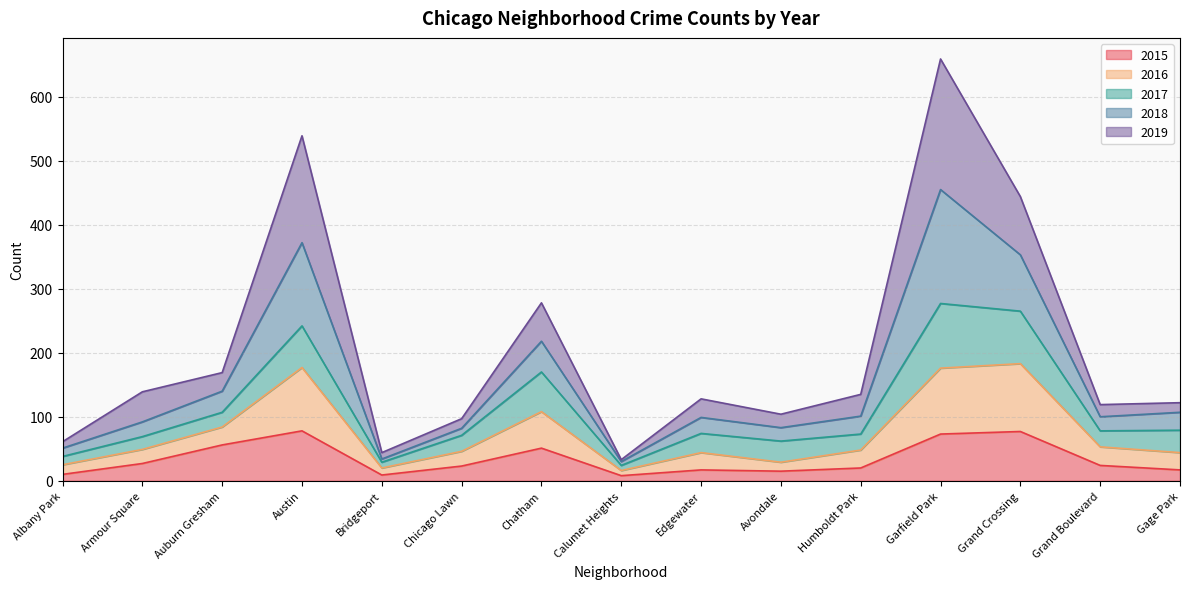

Between Grand Boulevard and Albany Park, which is larger?

Grand Boulevard